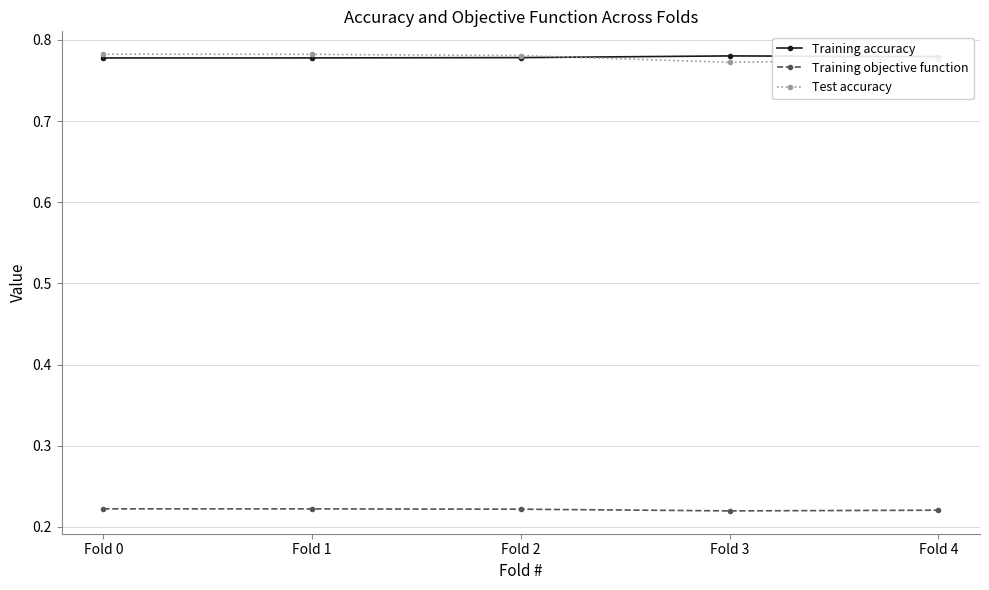

Count the Test accuracy values in the range 0 to 1.

5